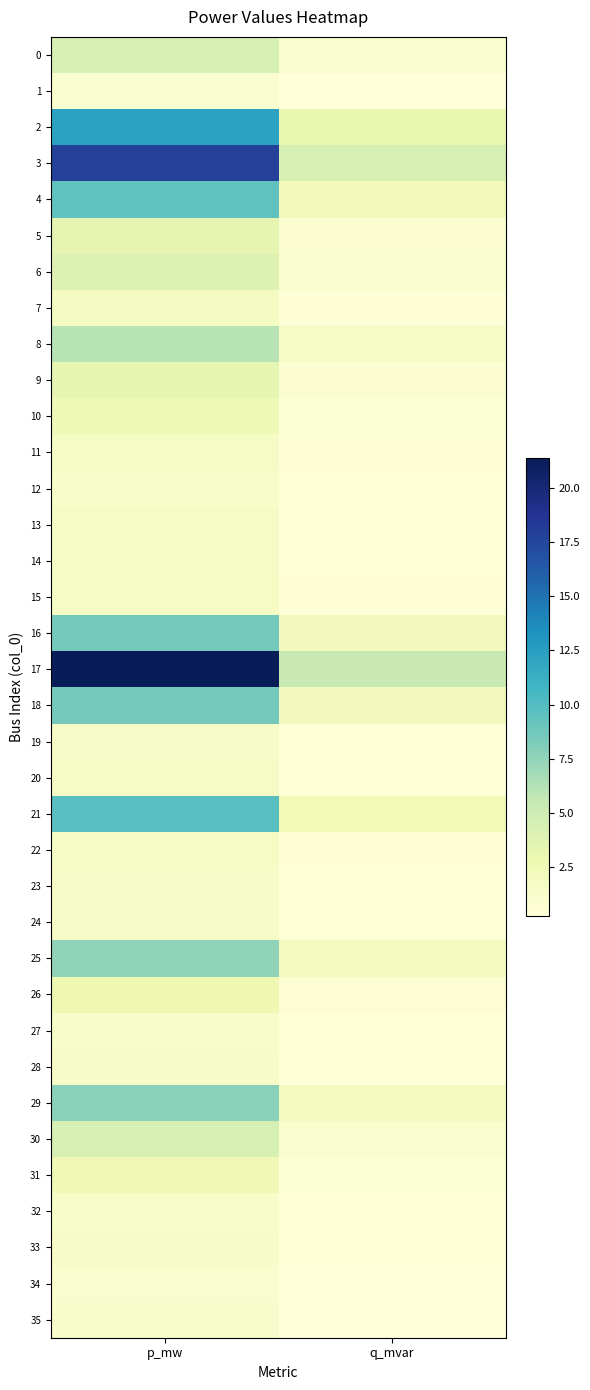

Reading left to right, list all the values displayed in this chart.

0: p_mw=4.5	q_mvar=1.1
1: p_mw=0.9	q_mvar=0.2
2: p_mw=12.2	q_mvar=3.1
3: p_mw=18.0	q_mvar=4.5
4: p_mw=9.4	q_mvar=2.4
5: p_mw=3.4	q_mvar=0.9
6: p_mw=4.0	q_mvar=1.0
7: p_mw=1.8	q_mvar=0.4
8: p_mw=6.0	q_mvar=1.5
9: p_mw=3.3	q_mvar=0.8
10: p_mw=2.5	q_mvar=0.6
11: p_mw=1.6	q_mvar=0.4
12: p_mw=1.4	q_mvar=0.3
13: p_mw=1.6	q_mvar=0.4
14: p_mw=1.6	q_mvar=0.4
15: p_mw=1.7	q_mvar=0.4
16: p_mw=8.6	q_mvar=2.2
17: p_mw=21.4	q_mvar=5.4
18: p_mw=8.6	q_mvar=2.2
19: p_mw=1.4	q_mvar=0.4
20: p_mw=1.5	q_mvar=0.4
21: p_mw=9.8	q_mvar=2.5
22: p_mw=1.7	q_mvar=0.4
23: p_mw=1.4	q_mvar=0.4
24: p_mw=1.4	q_mvar=0.4
25: p_mw=7.6	q_mvar=1.9
26: p_mw=2.8	q_mvar=0.7
27: p_mw=1.3	q_mvar=0.3
28: p_mw=1.5	q_mvar=0.4
29: p_mw=7.8	q_mvar=2.0
30: p_mw=4.5	q_mvar=1.1
31: p_mw=2.6	q_mvar=0.6
32: p_mw=1.4	q_mvar=0.3
33: p_mw=1.4	q_mvar=0.4
34: p_mw=1.1	q_mvar=0.3
35: p_mw=1.2	q_mvar=0.3